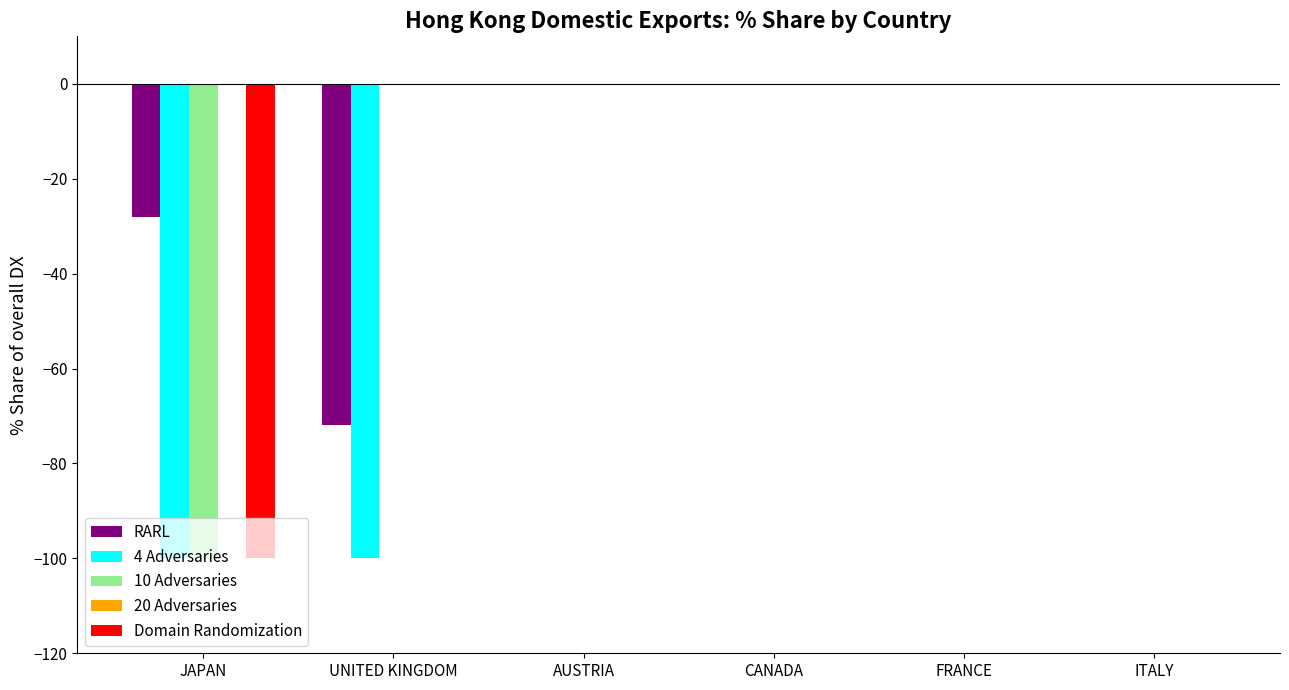

Are the bars grouped side by side (vs. stacked)?

Yes